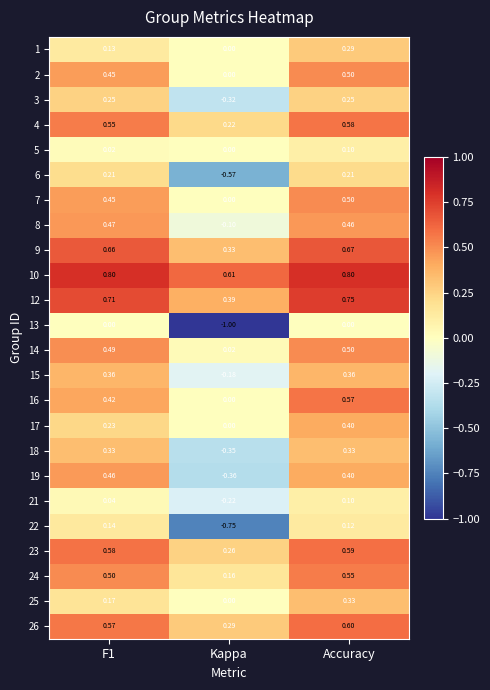

Where is 16 nearest to the value 0?

Kappa